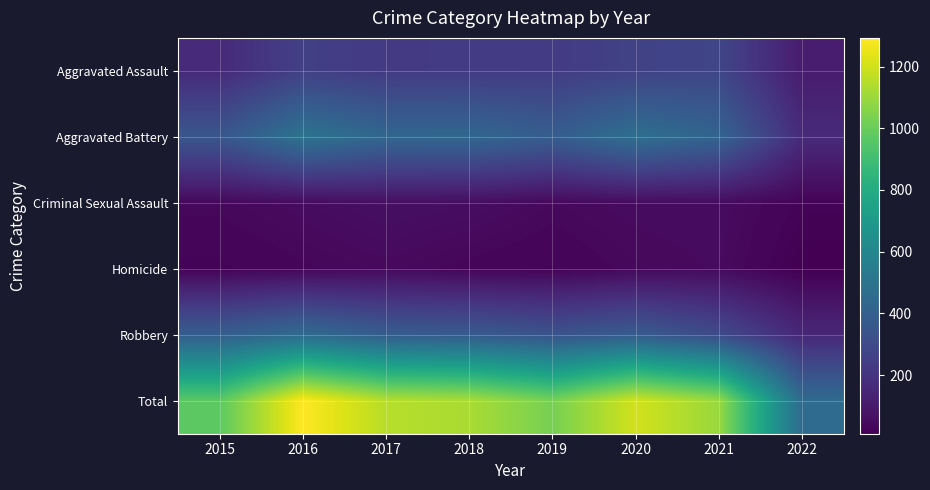

What is the difference between the highest and lowest values at 2017?

1112